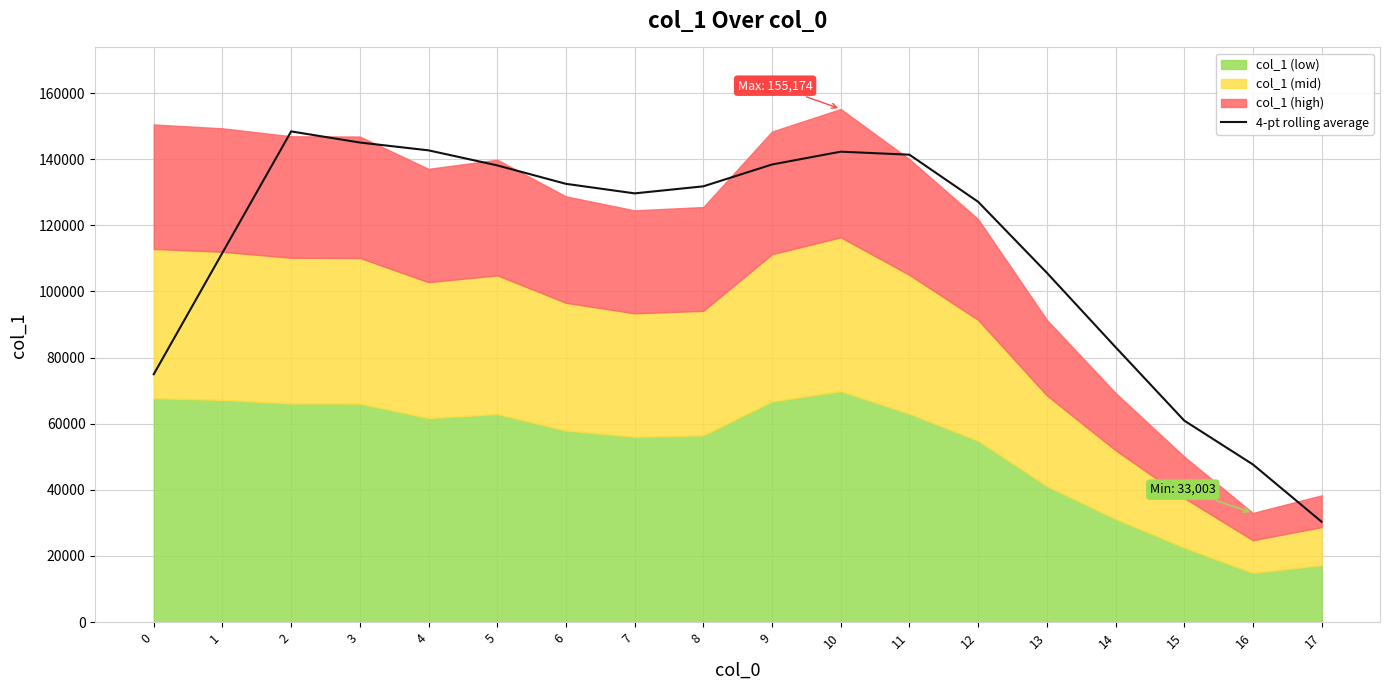

At which label does the data first exceed 131790?

2